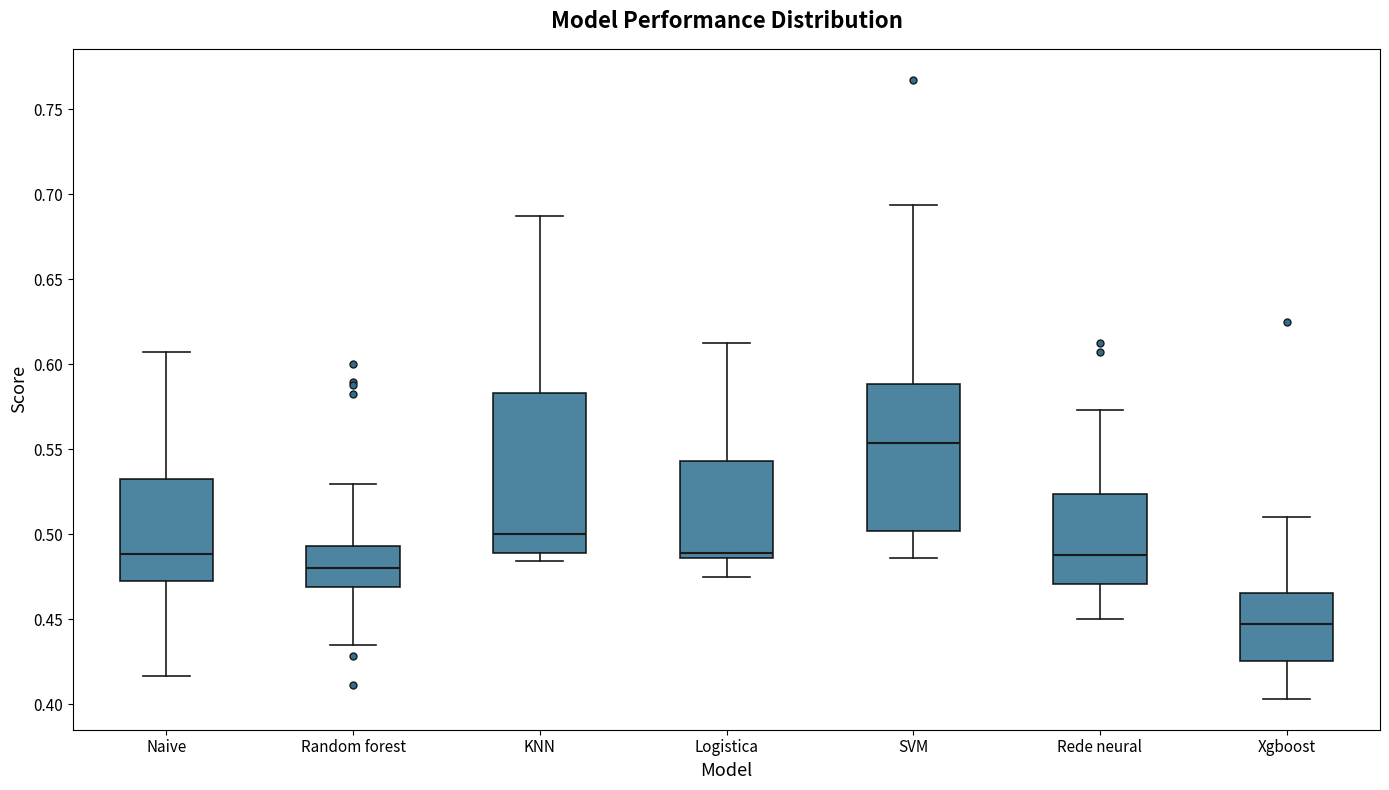

Where is the upper edge of the box for Logistica on the y-axis? The values are not printed on the chart, so give them approximately, as read against the axis.

0.545